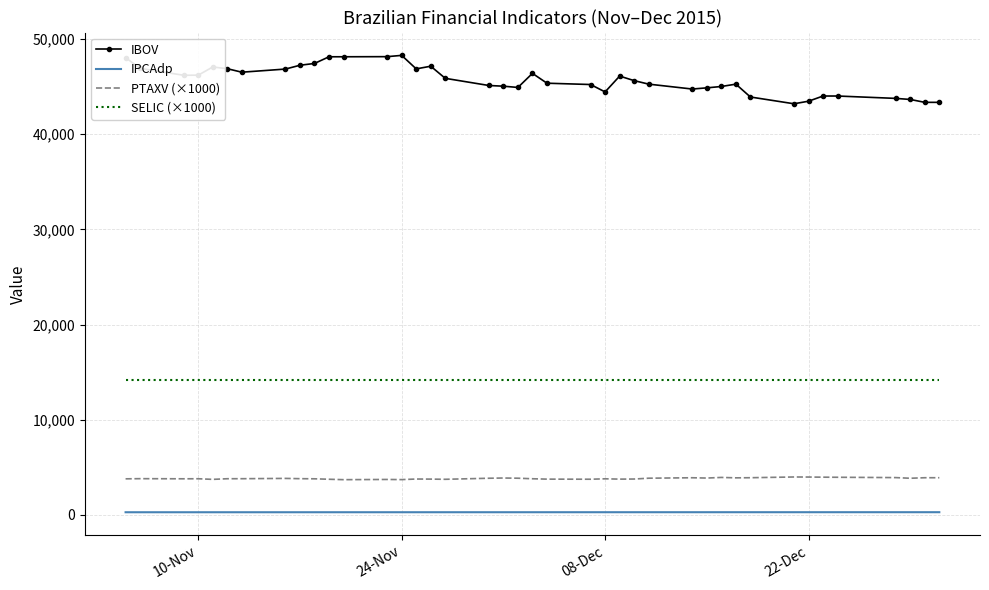

True or false: PTAXV (×1000) and SELIC (×1000) intersect in this chart.

False